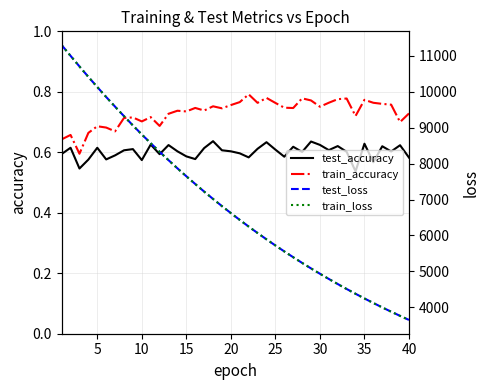

True or false: train_accuracy and test_accuracy cross at least once.

False